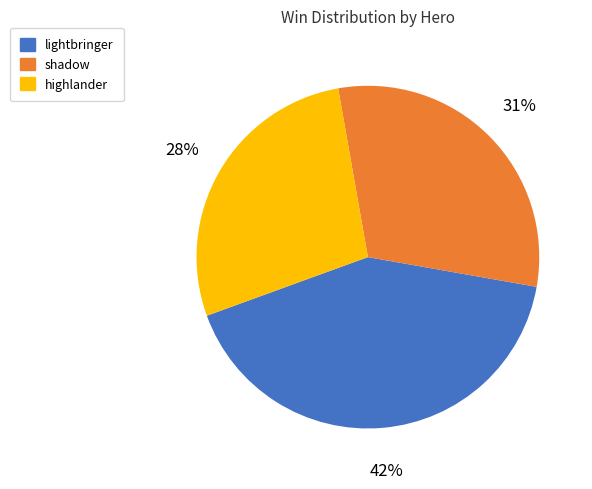

To the nearest percent, what is the average slice percentage?

33%